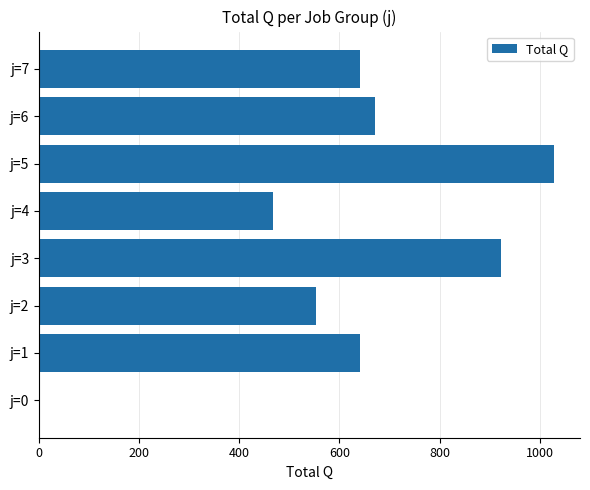

How many positive values are there?

7